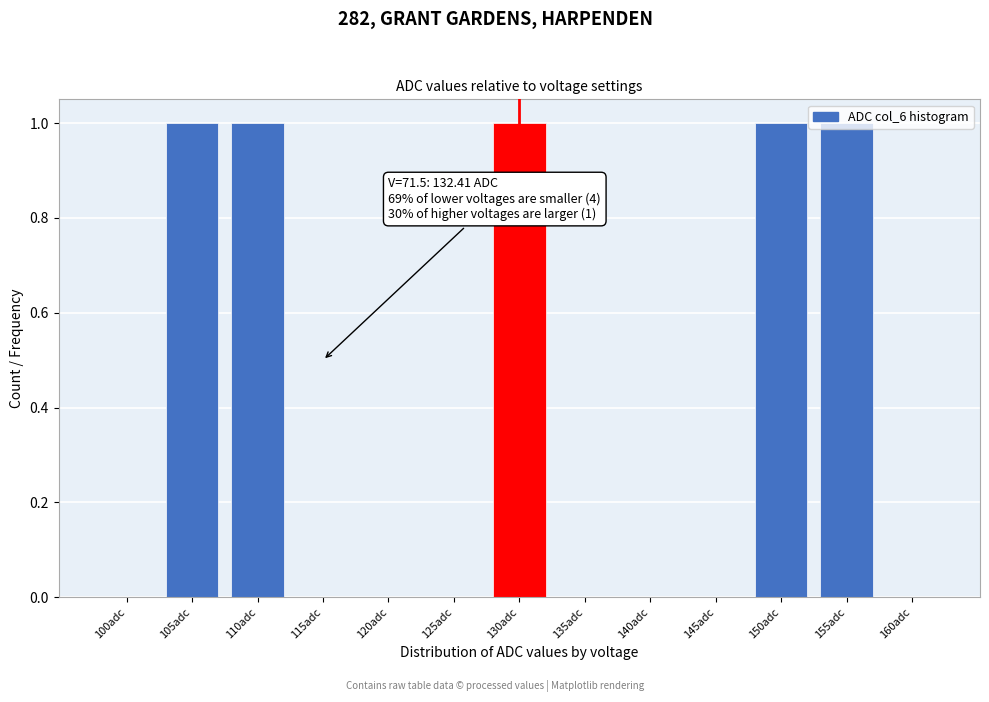

What is the sum of all values?

5